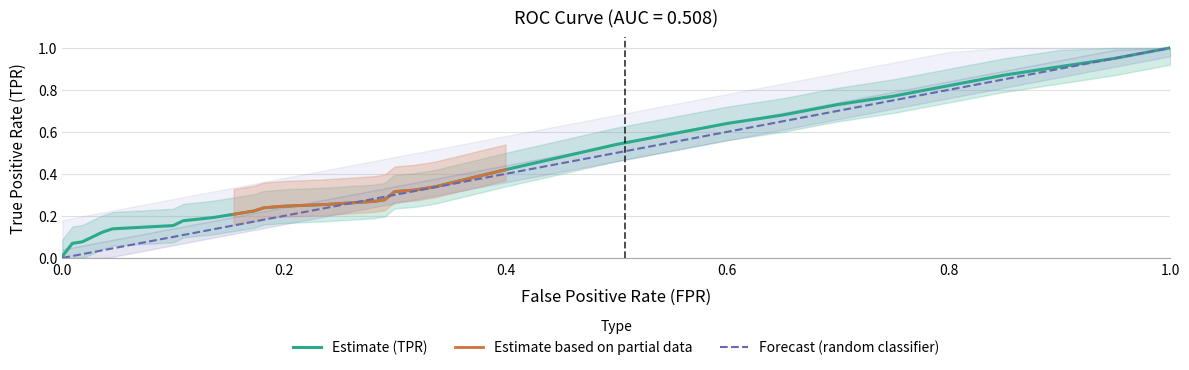

True or false: tpr and fpr cross at least once.

True